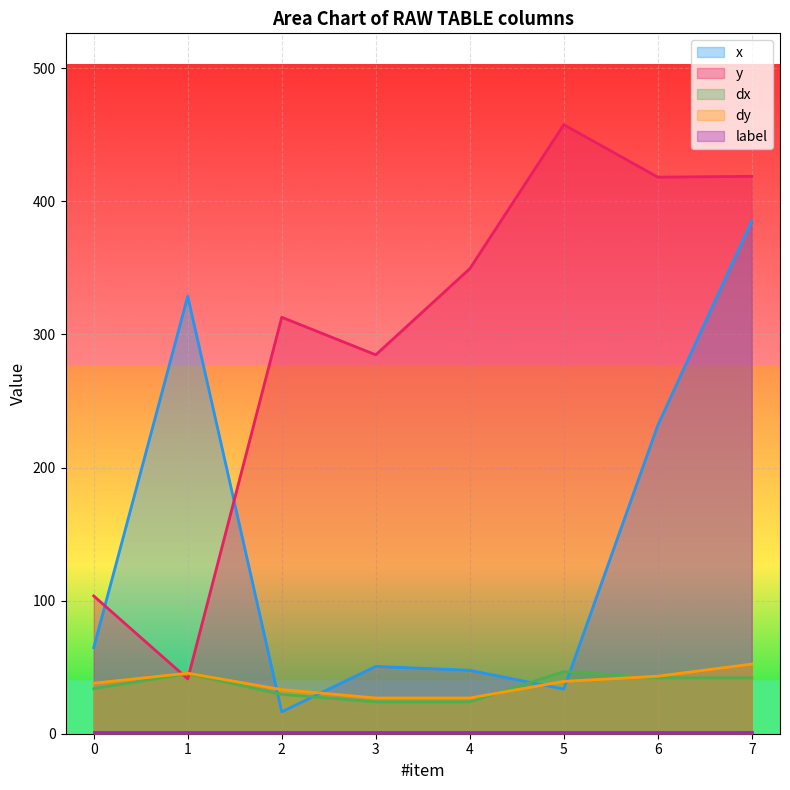

What is the difference between the maximum and minimum values in the x series?

368.8